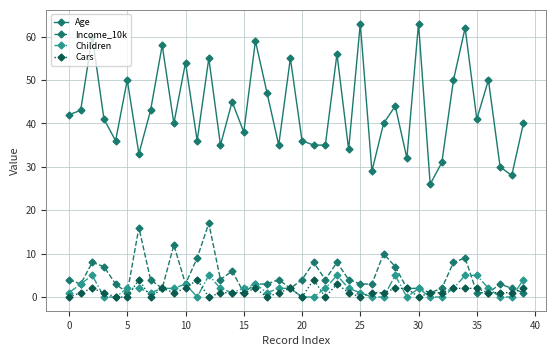

True or false: Age and Children cross at least once.

False